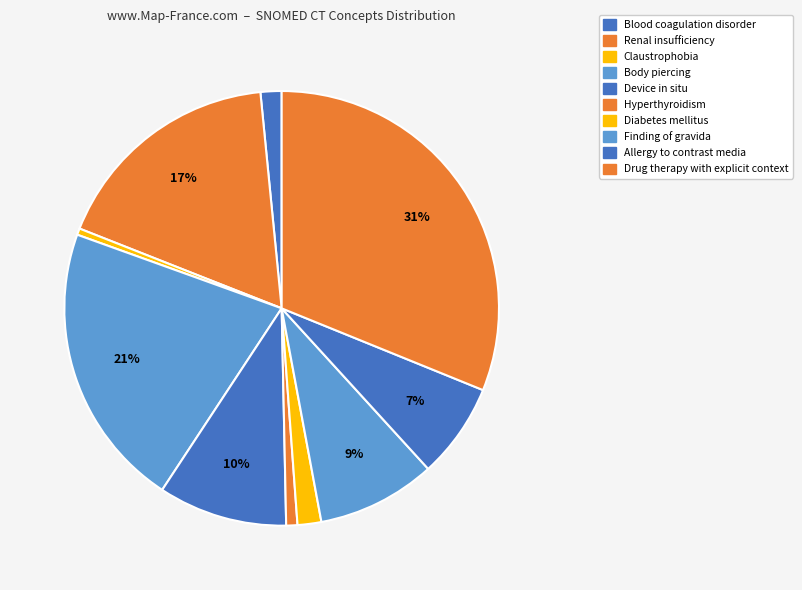

True or false: Drug therapy with explicit context accounts for 31% of the total.

True